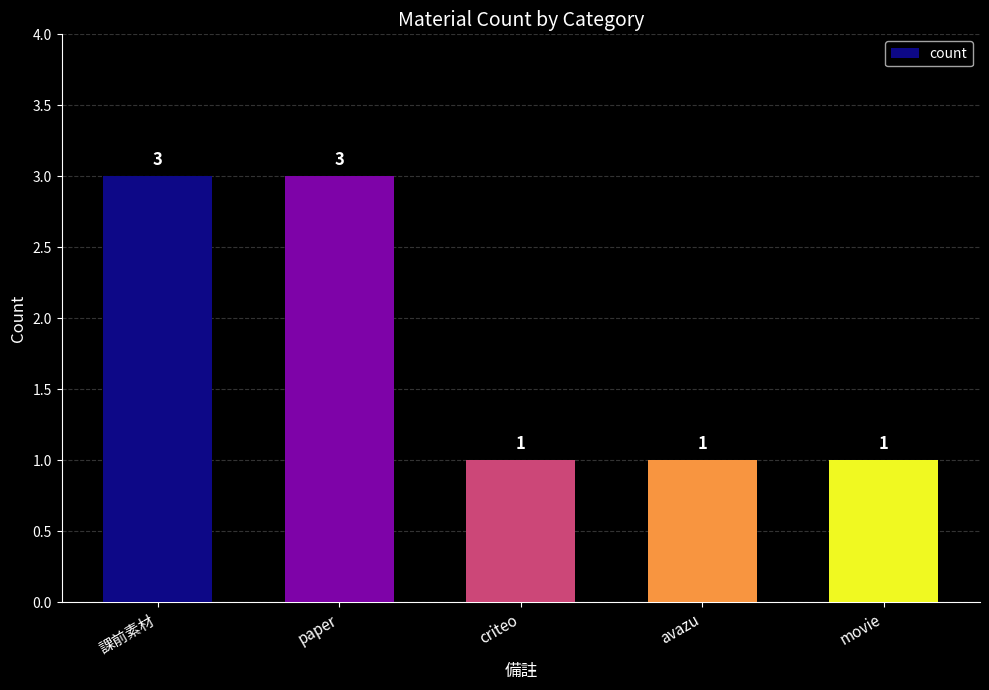

True or false: the data shows 4 at 課前素材.

False